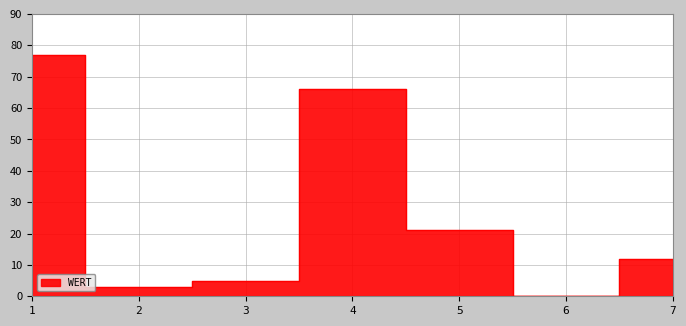

Approximately how many times larger is the value at 7 compared to 3?

2.4